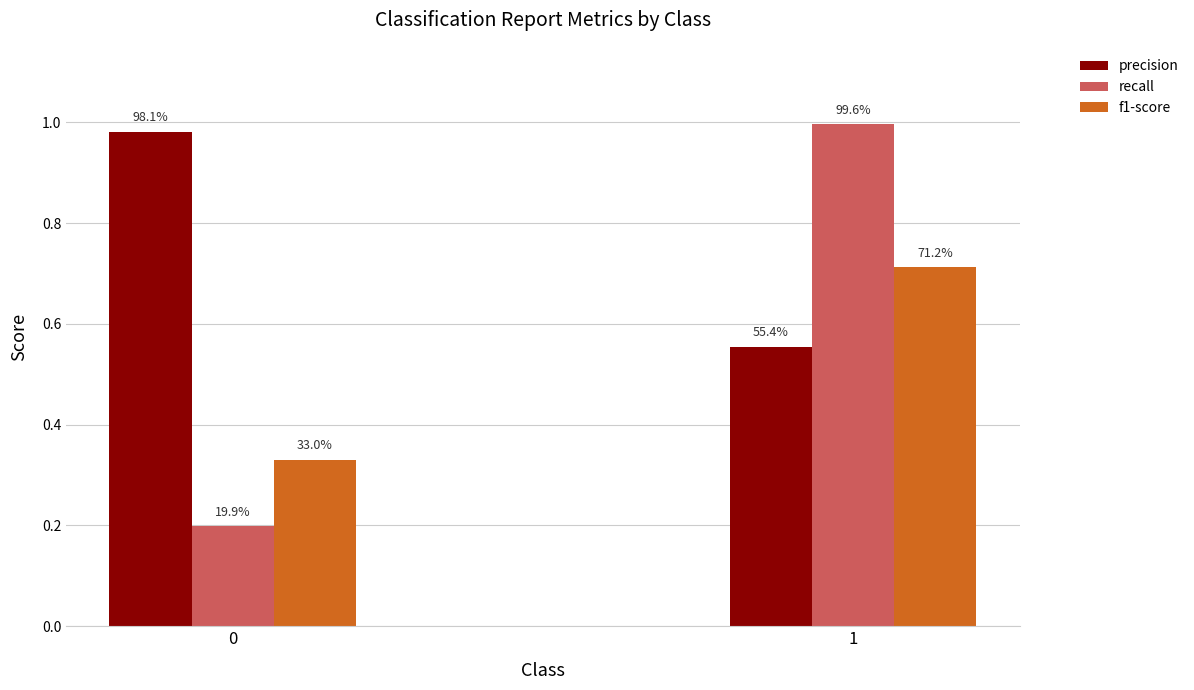

What are all the series names shown in the legend?

precision, recall, f1-score